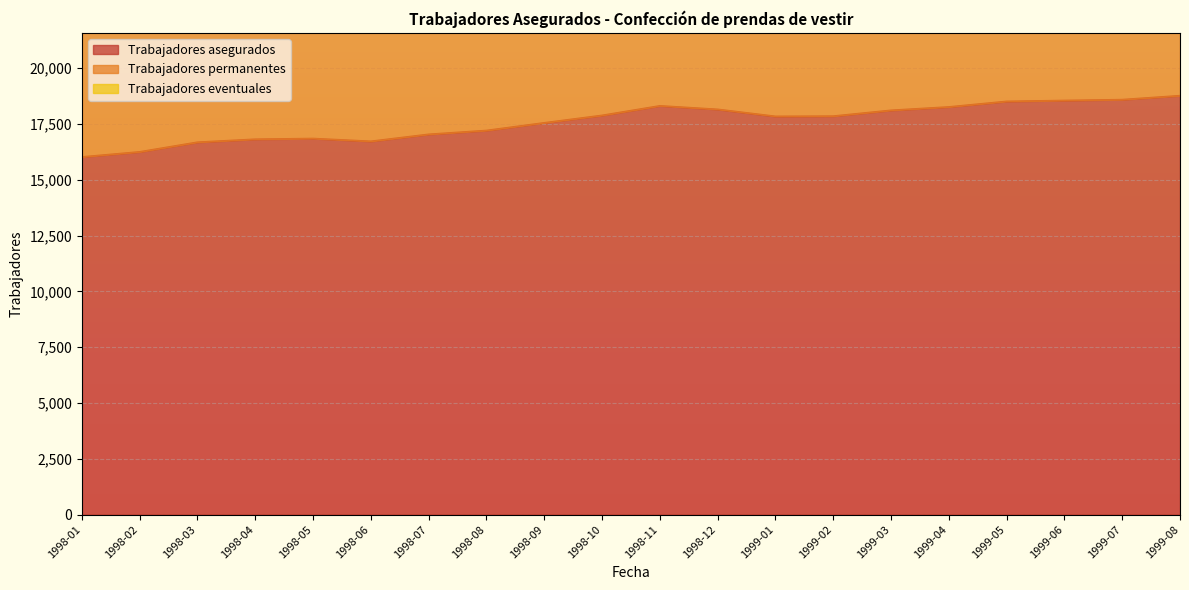

True or false: Trabajadores asegurados and Trabajadores permanentes intersect in this chart.

False